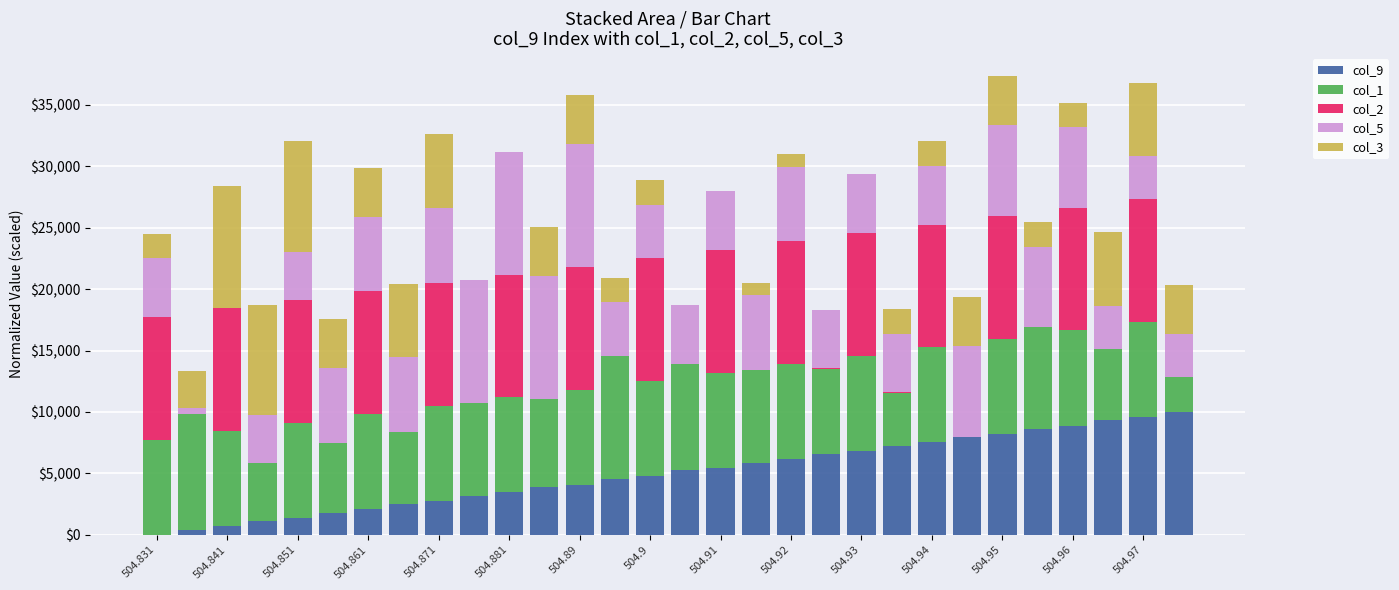

What are all the series names shown in the legend?

col_9, col_1, col_2, col_5, col_3